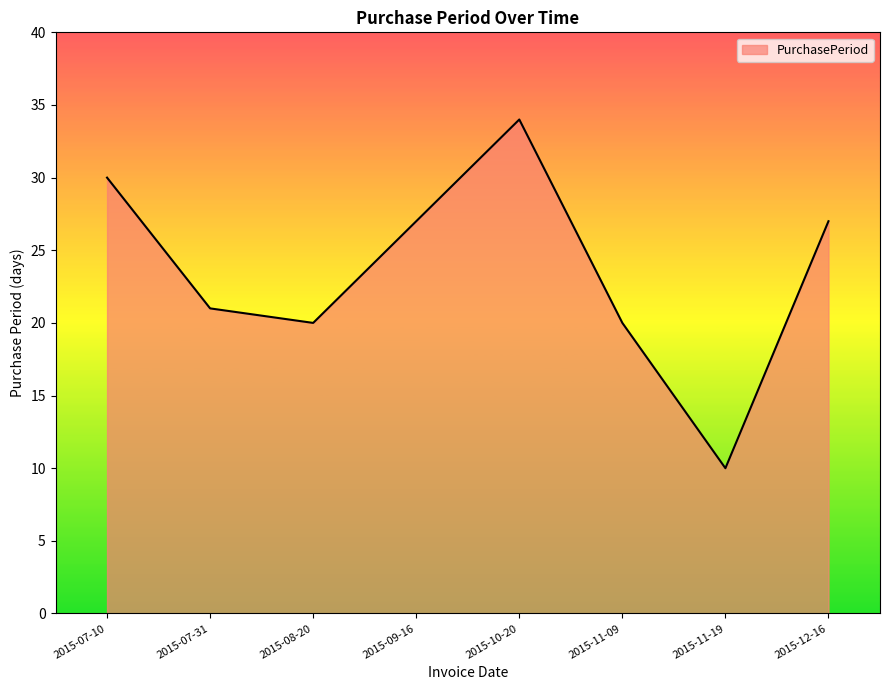

What is the difference between the values at 2015-10-20 and 2015-09-16?

7